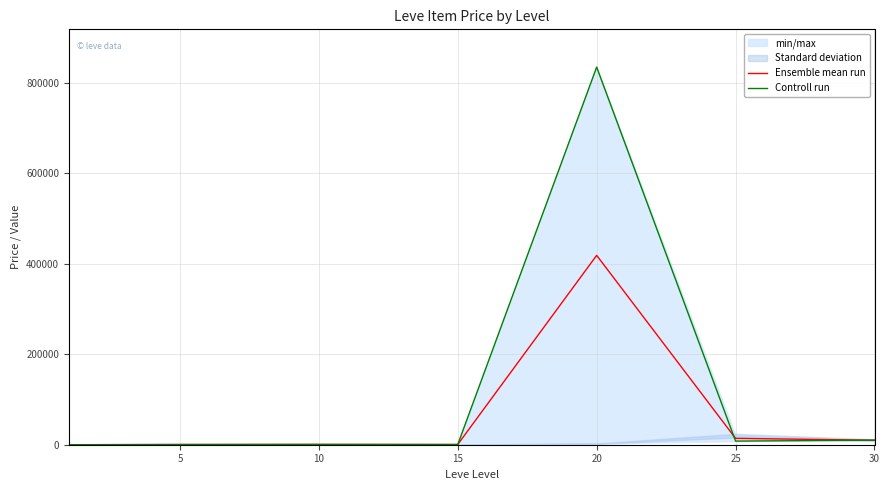

Where does the Ensemble mean run series first go above 603?

20